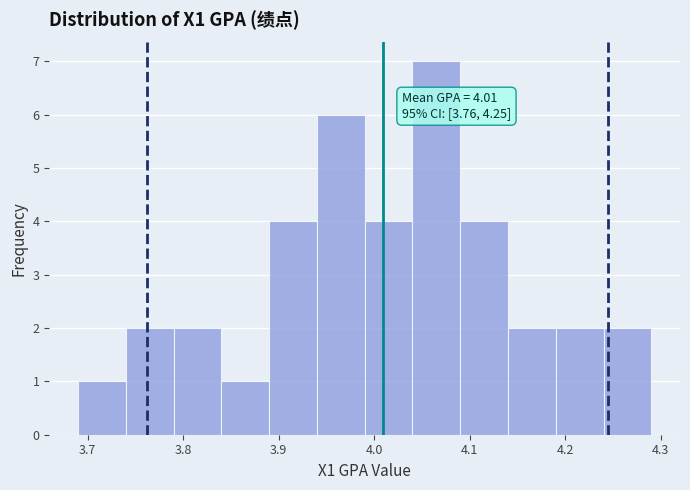

Which range on the x-axis has the tallest bar?

4.04 to 4.09